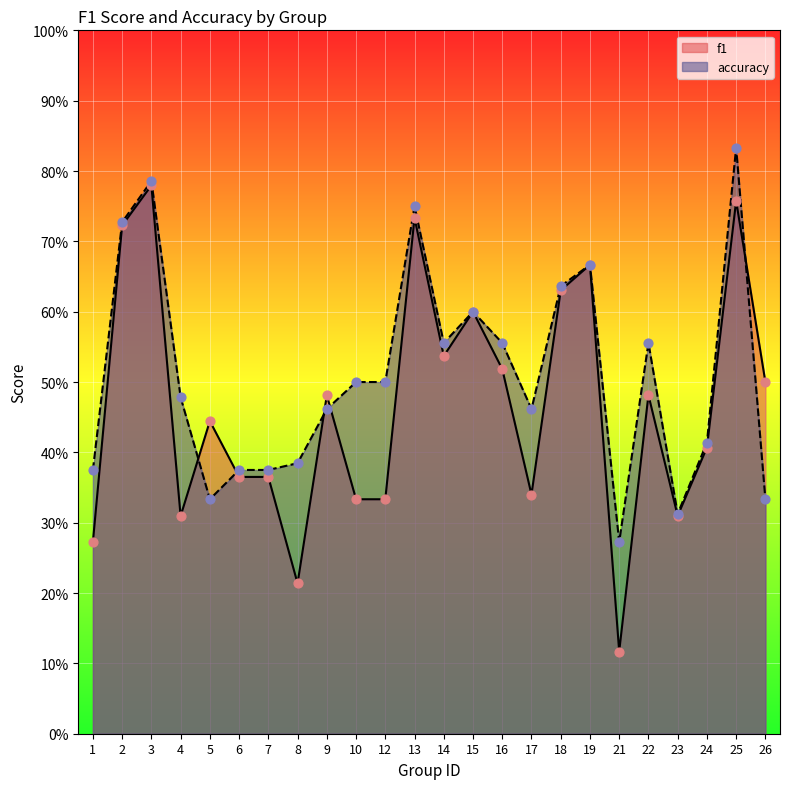

Which series contains the highest Y value?

accuracy